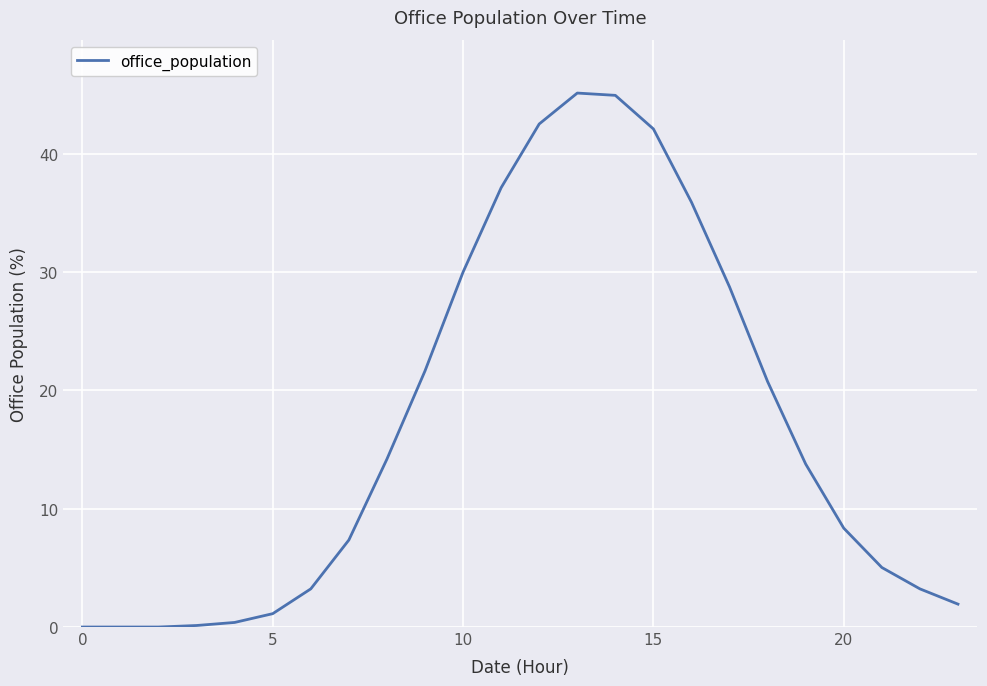

What is the difference between the maximum and minimum values?

45.1